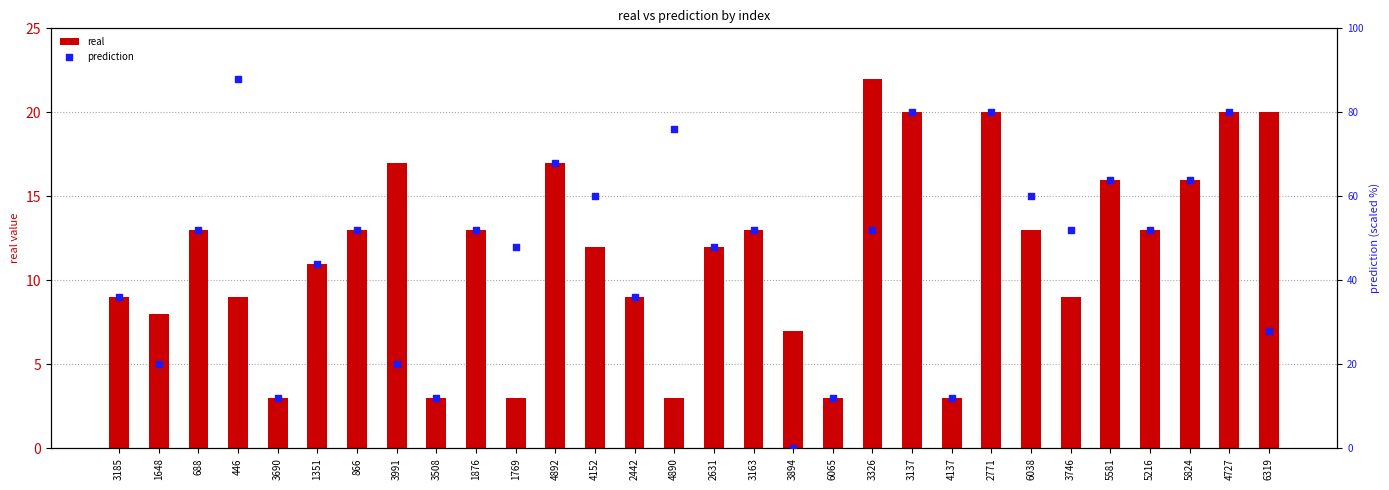

What is the total value across all series at 5216?

65.0